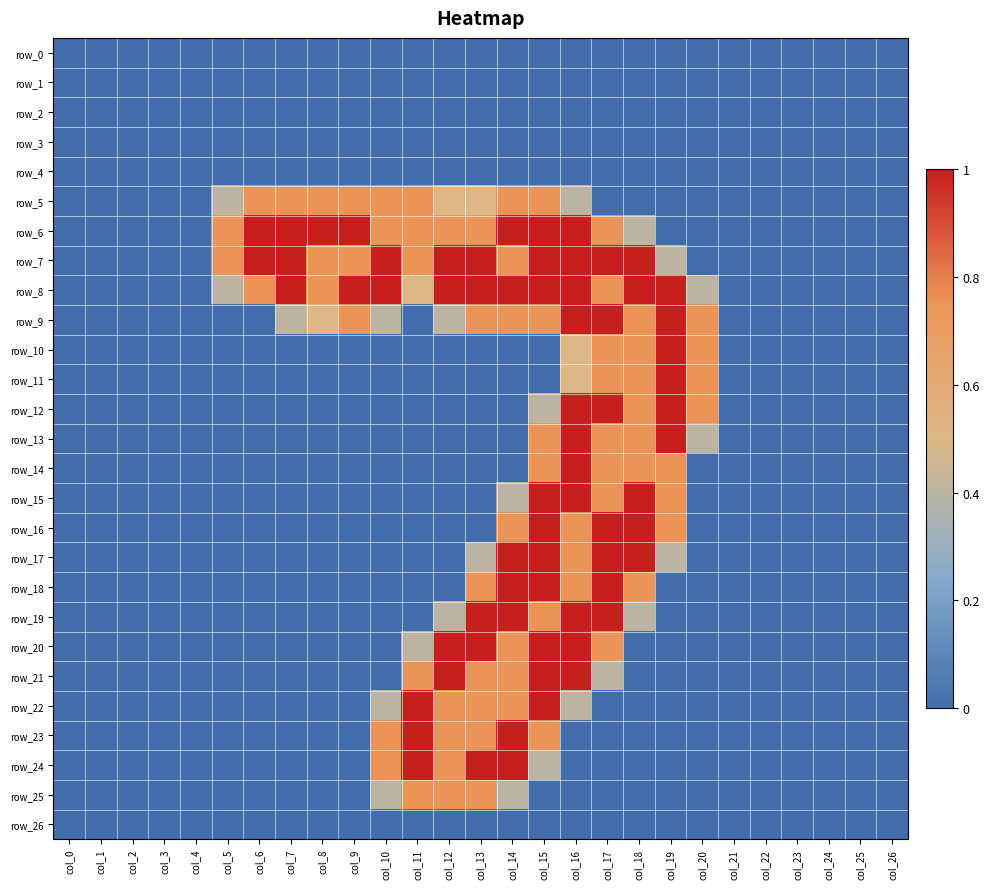

Reading left to right, list all the values displayed in this chart.

row_0: 0.0	0.0	0.0	0.0	0.0	0.0	0.0	0.0	0.0	0.0	0.0	0.0	0.0	0.0	0.0	0.0	0.0	0.0	0.0	0.0	0.0	0.0	0.0	0.0	0.0	0.0	0.0
row_1: 0.0	0.0	0.0	0.0	0.0	0.0	0.0	0.0	0.0	0.0	0.0	0.0	0.0	0.0	0.0	0.0	0.0	0.0	0.0	0.0	0.0	0.0	0.0	0.0	0.0	0.0	0.0
row_2: 0.0	0.0	0.0	0.0	0.0	0.0	0.0	0.0	0.0	0.0	0.0	0.0	0.0	0.0	0.0	0.0	0.0	0.0	0.0	0.0	0.0	0.0	0.0	0.0	0.0	0.0	0.0
row_3: 0.0	0.0	0.0	0.0	0.0	0.0	0.0	0.0	0.0	0.0	0.0	0.0	0.0	0.0	0.0	0.0	0.0	0.0	0.0	0.0	0.0	0.0	0.0	0.0	0.0	0.0	0.0
row_4: 0.0	0.0	0.0	0.0	0.0	0.0	0.0	0.0	0.0	0.0	0.0	0.0	0.0	0.0	0.0	0.0	0.0	0.0	0.0	0.0	0.0	0.0	0.0	0.0	0.0	0.0	0.0
row_5: 0.0	0.0	0.0	0.0	0.0	0.4	0.8	0.8	0.8	0.8	0.8	0.8	0.5	0.5	0.8	0.8	0.4	0.0	0.0	0.0	0.0	0.0	0.0	0.0	0.0	0.0	0.0
row_6: 0.0	0.0	0.0	0.0	0.0	0.8	1.0	1.0	1.0	1.0	0.8	0.8	0.8	0.8	1.0	1.0	1.0	0.8	0.4	0.0	0.0	0.0	0.0	0.0	0.0	0.0	0.0
row_7: 0.0	0.0	0.0	0.0	0.0	0.8	1.0	1.0	0.8	0.8	1.0	0.8	1.0	1.0	0.8	1.0	1.0	1.0	1.0	0.4	0.0	0.0	0.0	0.0	0.0	0.0	0.0
row_8: 0.0	0.0	0.0	0.0	0.0	0.4	0.8	1.0	0.8	1.0	1.0	0.5	1.0	1.0	1.0	1.0	1.0	0.8	1.0	1.0	0.4	0.0	0.0	0.0	0.0	0.0	0.0
row_9: 0.0	0.0	0.0	0.0	0.0	0.0	0.0	0.4	0.5	0.8	0.4	0.0	0.4	0.8	0.8	0.8	1.0	1.0	0.8	1.0	0.8	0.0	0.0	0.0	0.0	0.0	0.0
row_10: 0.0	0.0	0.0	0.0	0.0	0.0	0.0	0.0	0.0	0.0	0.0	0.0	0.0	0.0	0.0	0.0	0.5	0.8	0.8	1.0	0.8	0.0	0.0	0.0	0.0	0.0	0.0
row_11: 0.0	0.0	0.0	0.0	0.0	0.0	0.0	0.0	0.0	0.0	0.0	0.0	0.0	0.0	0.0	0.0	0.5	0.8	0.8	1.0	0.8	0.0	0.0	0.0	0.0	0.0	0.0
row_12: 0.0	0.0	0.0	0.0	0.0	0.0	0.0	0.0	0.0	0.0	0.0	0.0	0.0	0.0	0.0	0.4	1.0	1.0	0.8	1.0	0.8	0.0	0.0	0.0	0.0	0.0	0.0
row_13: 0.0	0.0	0.0	0.0	0.0	0.0	0.0	0.0	0.0	0.0	0.0	0.0	0.0	0.0	0.0	0.8	1.0	0.8	0.8	1.0	0.4	0.0	0.0	0.0	0.0	0.0	0.0
row_14: 0.0	0.0	0.0	0.0	0.0	0.0	0.0	0.0	0.0	0.0	0.0	0.0	0.0	0.0	0.0	0.8	1.0	0.8	0.8	0.8	0.0	0.0	0.0	0.0	0.0	0.0	0.0
row_15: 0.0	0.0	0.0	0.0	0.0	0.0	0.0	0.0	0.0	0.0	0.0	0.0	0.0	0.0	0.4	1.0	1.0	0.8	1.0	0.8	0.0	0.0	0.0	0.0	0.0	0.0	0.0
row_16: 0.0	0.0	0.0	0.0	0.0	0.0	0.0	0.0	0.0	0.0	0.0	0.0	0.0	0.0	0.8	1.0	0.8	1.0	1.0	0.8	0.0	0.0	0.0	0.0	0.0	0.0	0.0
row_17: 0.0	0.0	0.0	0.0	0.0	0.0	0.0	0.0	0.0	0.0	0.0	0.0	0.0	0.4	1.0	1.0	0.8	1.0	1.0	0.4	0.0	0.0	0.0	0.0	0.0	0.0	0.0
row_18: 0.0	0.0	0.0	0.0	0.0	0.0	0.0	0.0	0.0	0.0	0.0	0.0	0.0	0.8	1.0	1.0	0.8	1.0	0.8	0.0	0.0	0.0	0.0	0.0	0.0	0.0	0.0
row_19: 0.0	0.0	0.0	0.0	0.0	0.0	0.0	0.0	0.0	0.0	0.0	0.0	0.4	1.0	1.0	0.8	1.0	1.0	0.4	0.0	0.0	0.0	0.0	0.0	0.0	0.0	0.0
row_20: 0.0	0.0	0.0	0.0	0.0	0.0	0.0	0.0	0.0	0.0	0.0	0.4	1.0	1.0	0.8	1.0	1.0	0.8	0.0	0.0	0.0	0.0	0.0	0.0	0.0	0.0	0.0
row_21: 0.0	0.0	0.0	0.0	0.0	0.0	0.0	0.0	0.0	0.0	0.0	0.8	1.0	0.8	0.8	1.0	1.0	0.4	0.0	0.0	0.0	0.0	0.0	0.0	0.0	0.0	0.0
row_22: 0.0	0.0	0.0	0.0	0.0	0.0	0.0	0.0	0.0	0.0	0.4	1.0	0.8	0.8	0.8	1.0	0.4	0.0	0.0	0.0	0.0	0.0	0.0	0.0	0.0	0.0	0.0
row_23: 0.0	0.0	0.0	0.0	0.0	0.0	0.0	0.0	0.0	0.0	0.8	1.0	0.8	0.8	1.0	0.8	0.0	0.0	0.0	0.0	0.0	0.0	0.0	0.0	0.0	0.0	0.0
row_24: 0.0	0.0	0.0	0.0	0.0	0.0	0.0	0.0	0.0	0.0	0.8	1.0	0.8	1.0	1.0	0.4	0.0	0.0	0.0	0.0	0.0	0.0	0.0	0.0	0.0	0.0	0.0
row_25: 0.0	0.0	0.0	0.0	0.0	0.0	0.0	0.0	0.0	0.0	0.4	0.8	0.8	0.8	0.4	0.0	0.0	0.0	0.0	0.0	0.0	0.0	0.0	0.0	0.0	0.0	0.0
row_26: 0.0	0.0	0.0	0.0	0.0	0.0	0.0	0.0	0.0	0.0	0.0	0.0	0.0	0.0	0.0	0.0	0.0	0.0	0.0	0.0	0.0	0.0	0.0	0.0	0.0	0.0	0.0